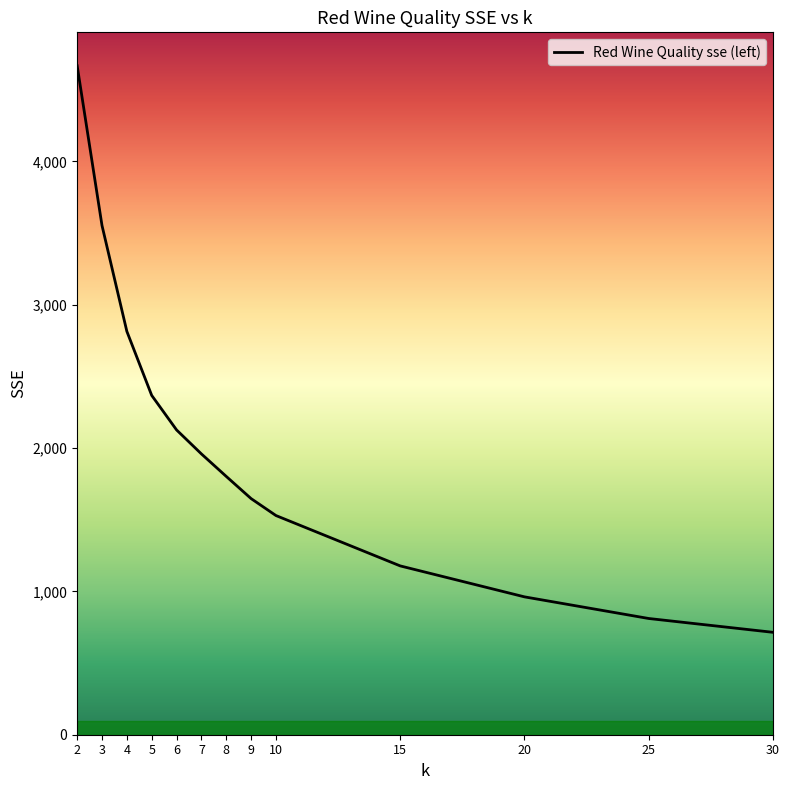

True or false: the data shows 1466.5 at 6.

False